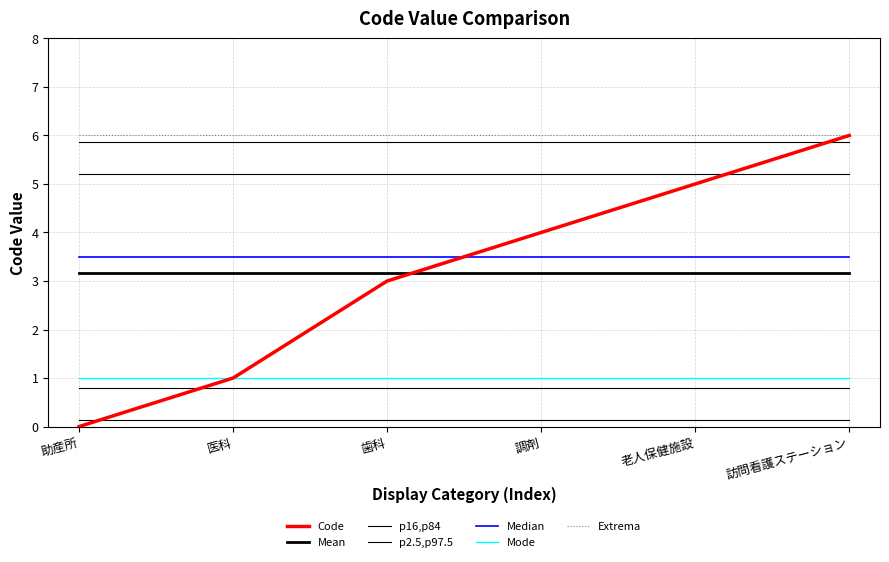

How many lines are shown in the chart?

7